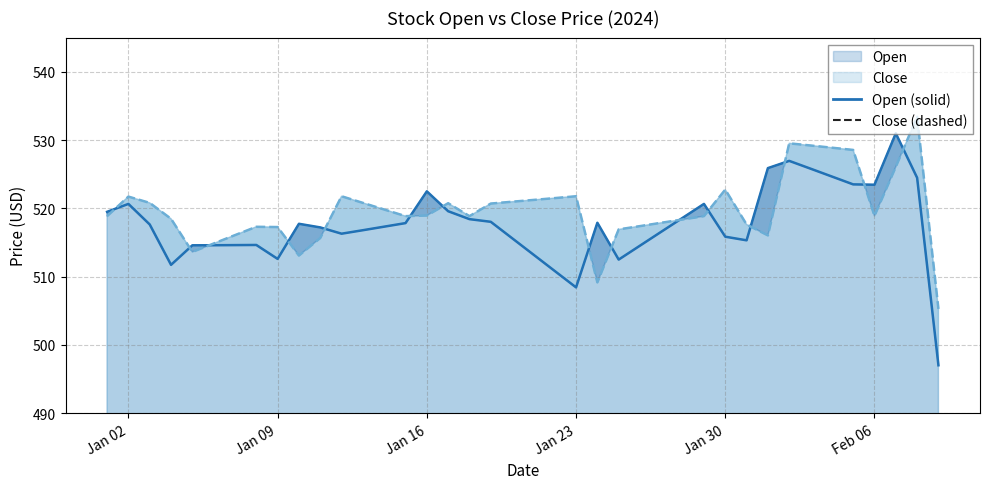

How many data points in Open are less than 517?

18